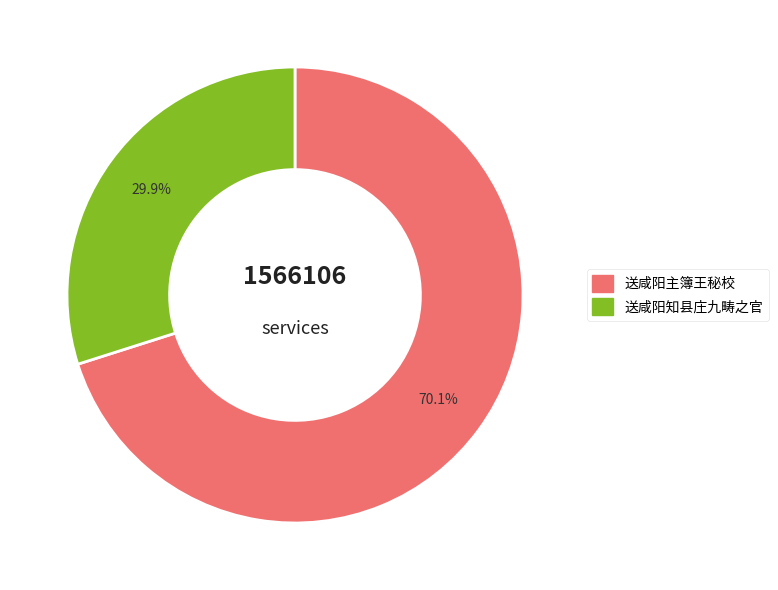

Approximately how many times larger is the value at 送咸阳主簿王秘校 compared to 送咸阳知县庄九畴之官?

2.3